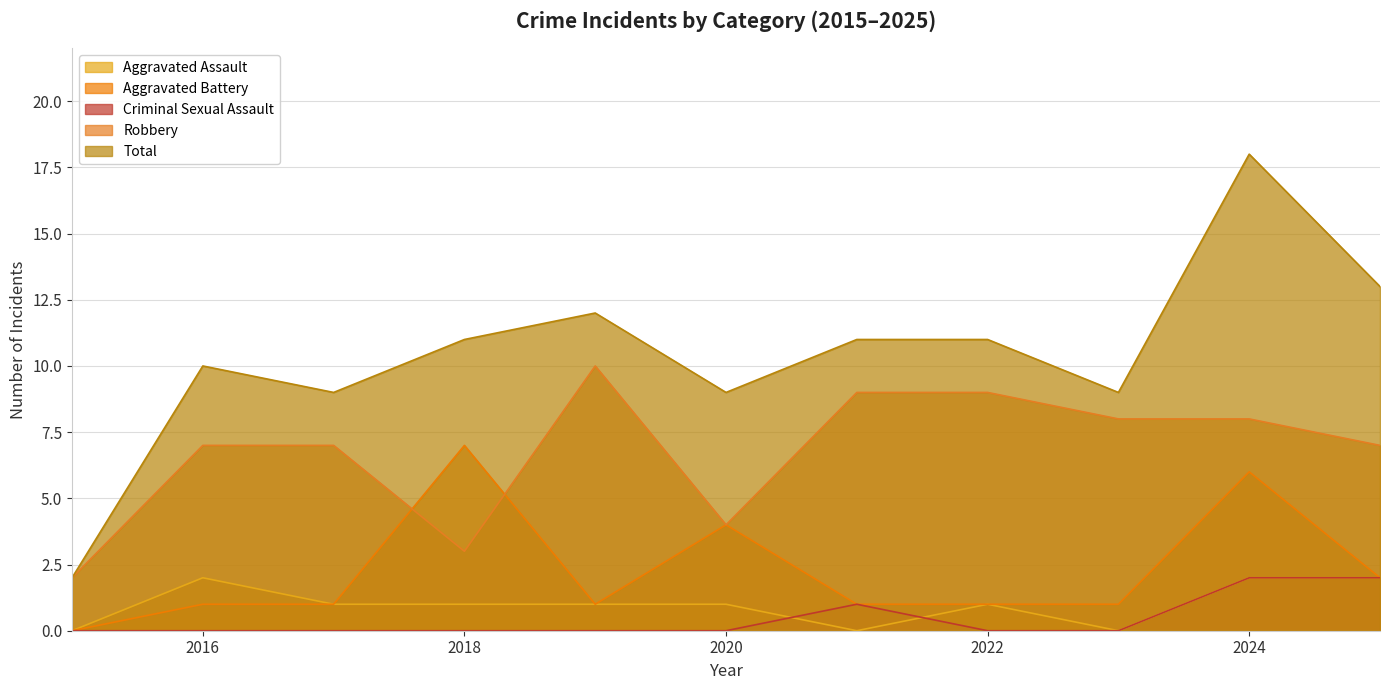

Is the value of Total at 2025 greater than the value of Aggravated Battery at 2017?

Yes